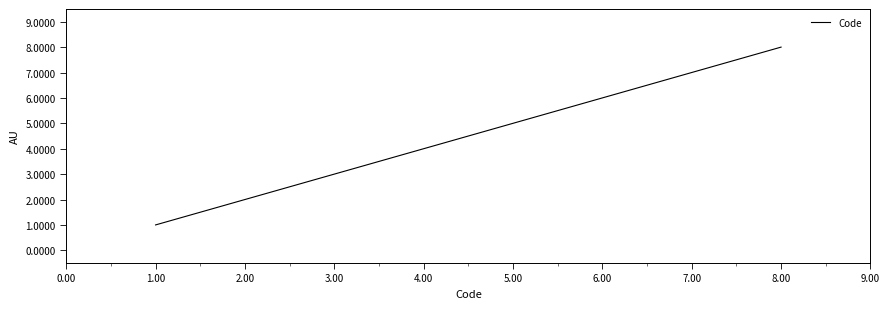

True or false: the data shows 7 at 7.00.

True